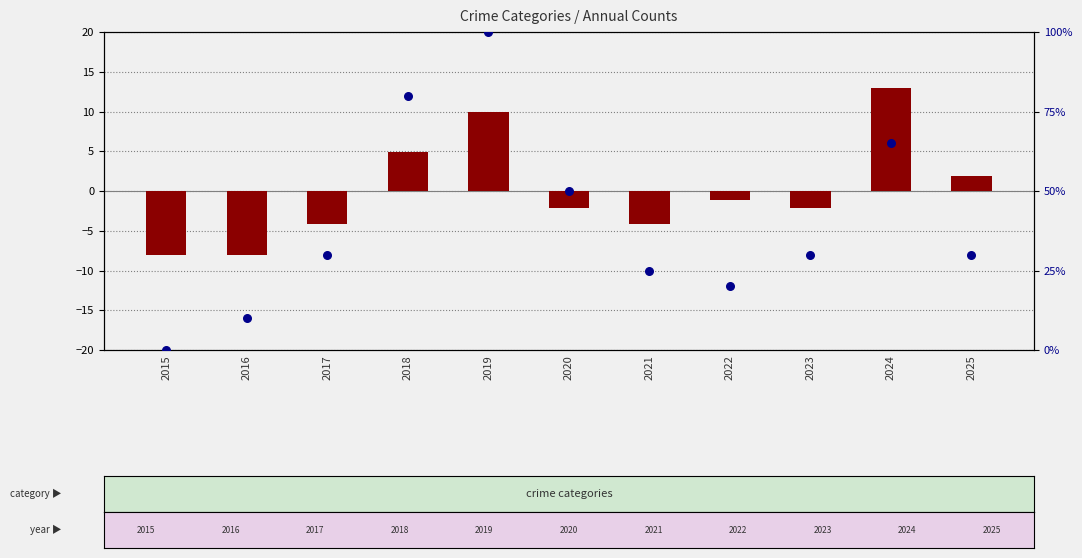

What is the total value across all series at 2025?

31.9